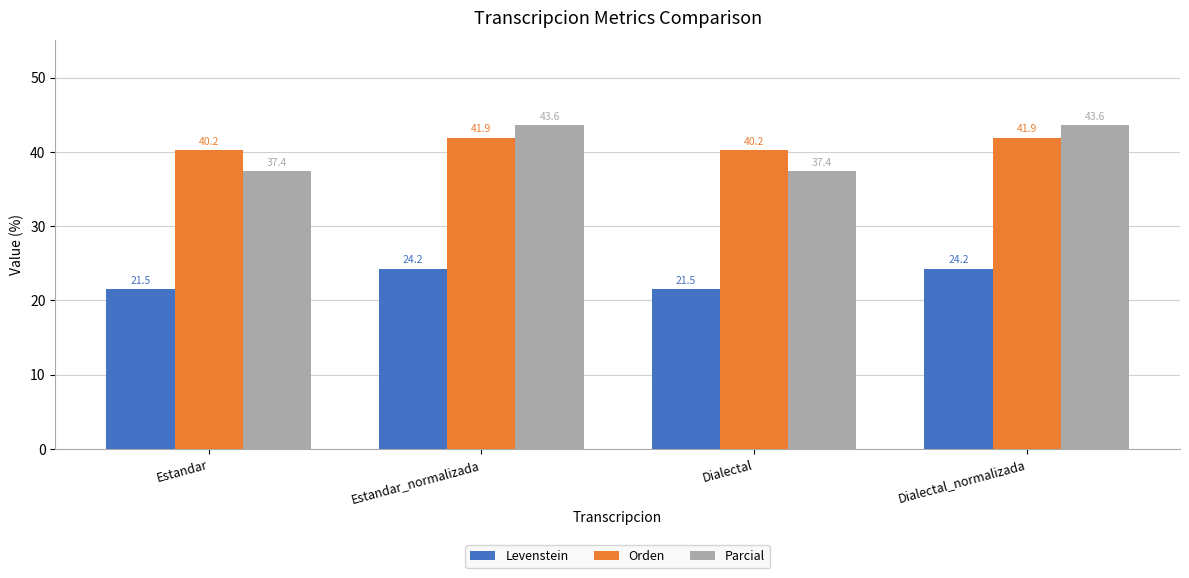

Count the number of categories in the chart.

4